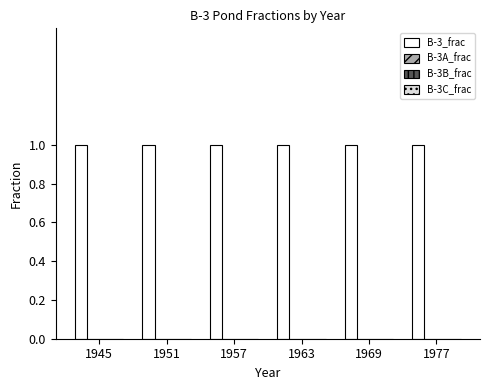

At 1951, list the series in order from smallest to largest.

B-3A_frac, B-3B_frac, B-3C_frac, B-3_frac